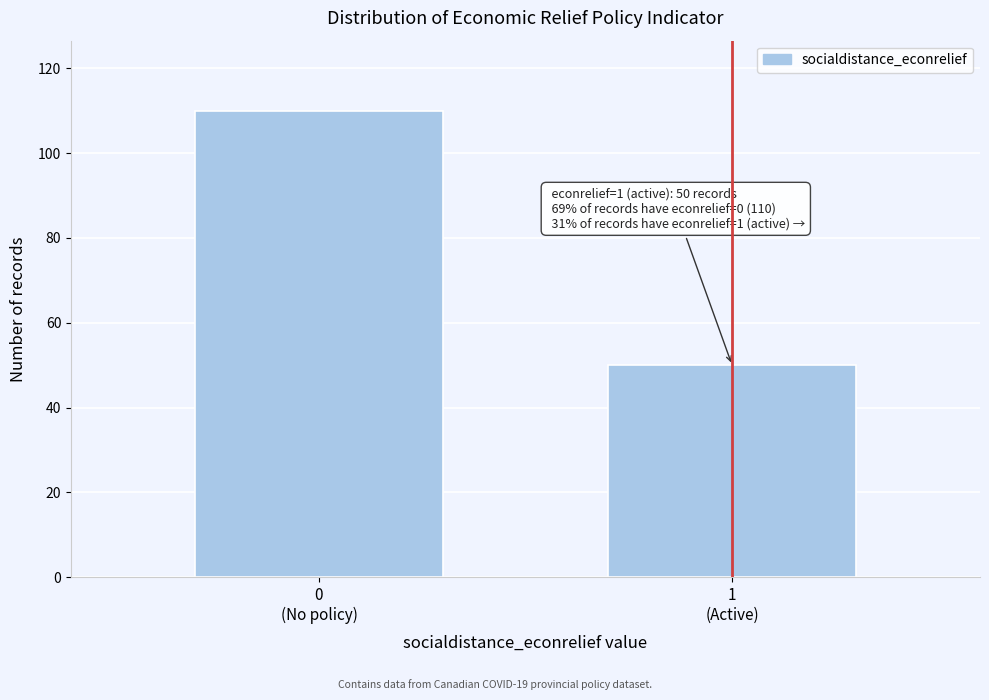

Reading left to right, what are all the values shown in this chart?

110	50